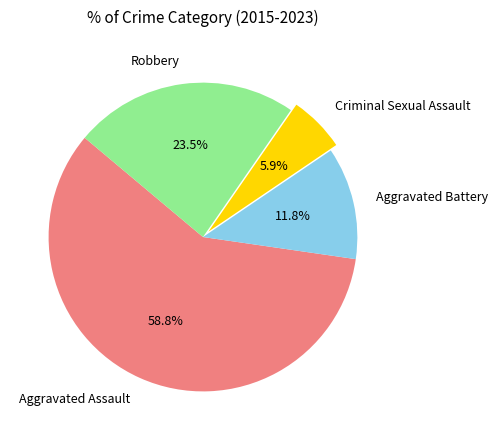

Combined, do Aggravated Assault and Aggravated Battery account for over 50%?

Yes